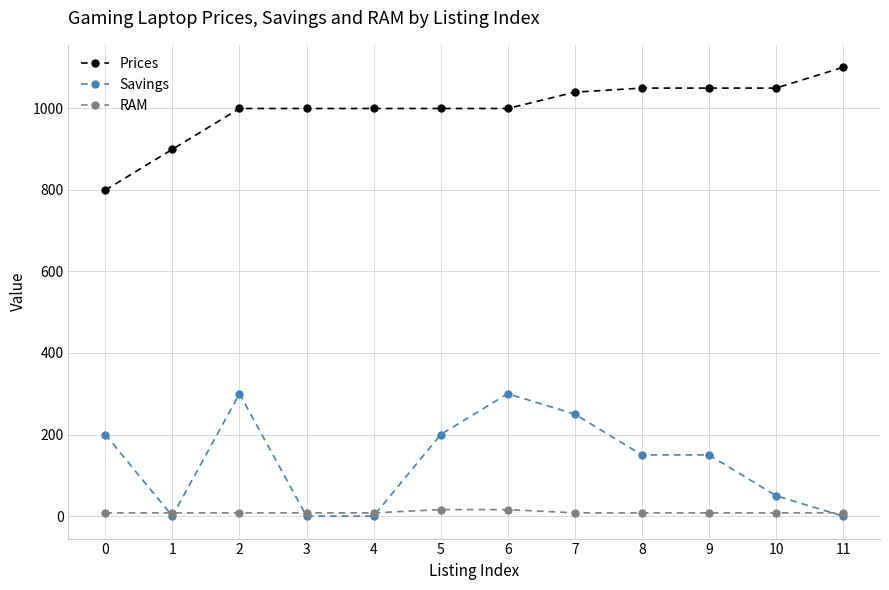

At how many categories does at least one series exceed 321?

12